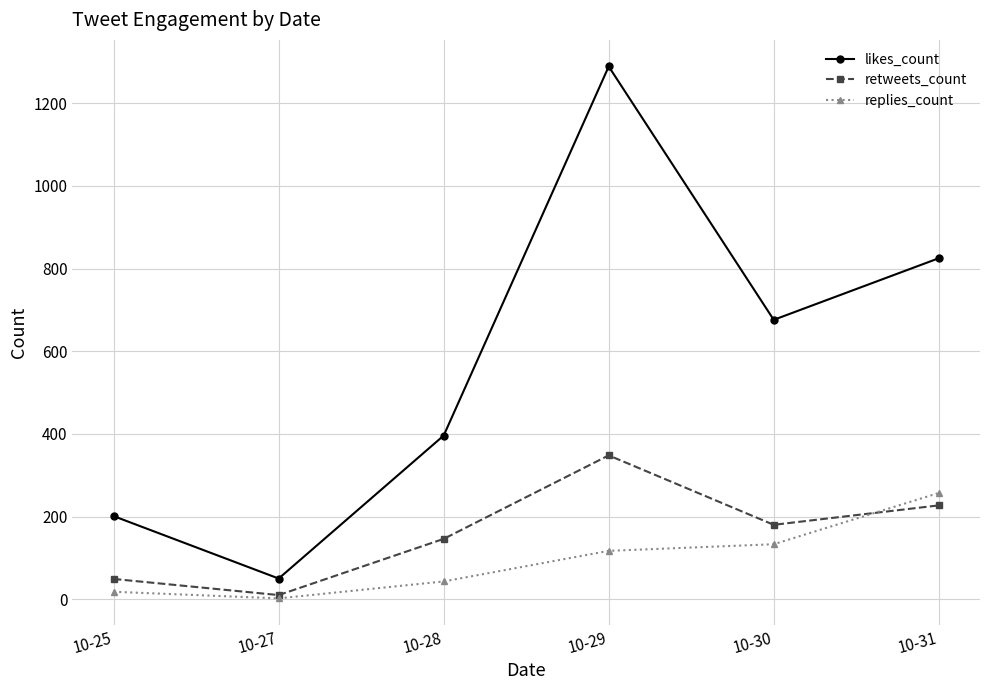

True or false: likes_count and replies_count cross at least once.

False